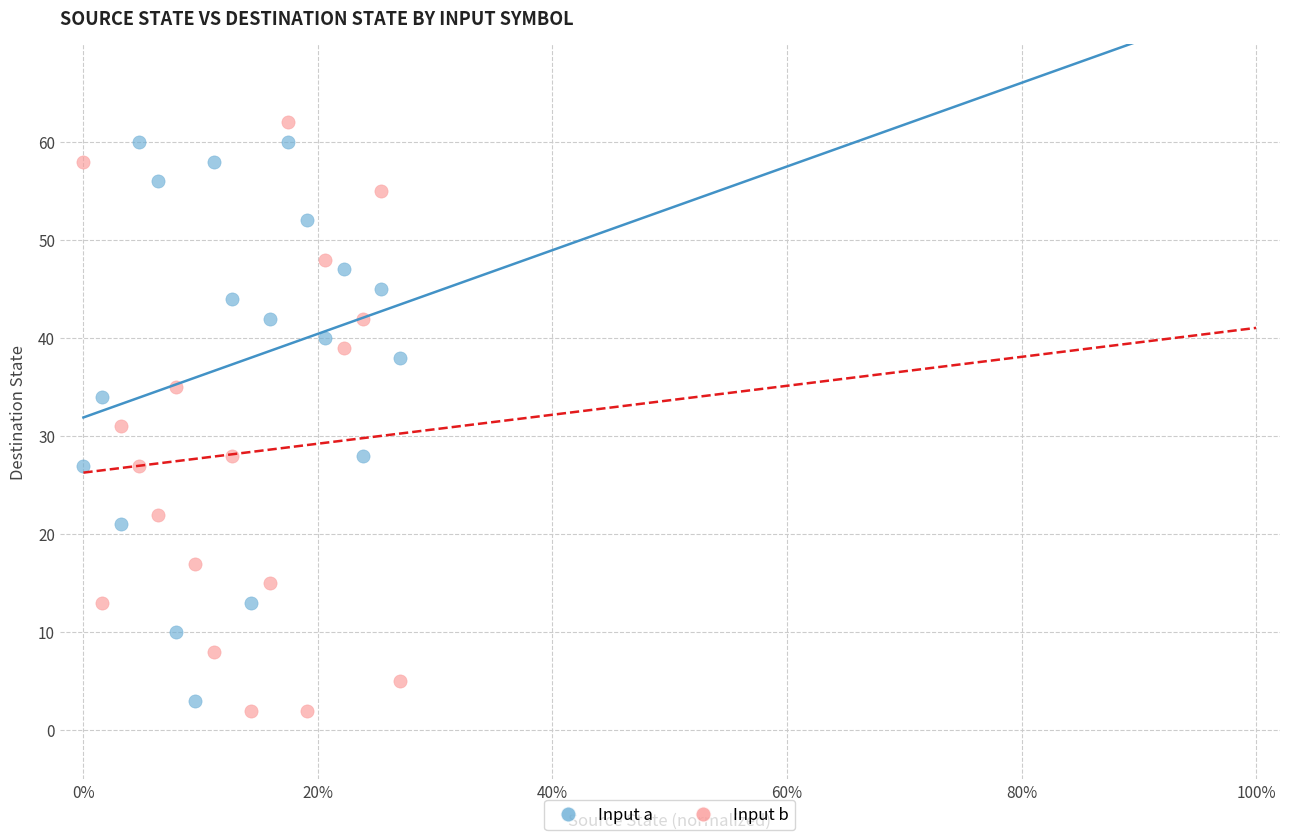

Across all data points, what is the range of Y values (max minus min)?

60